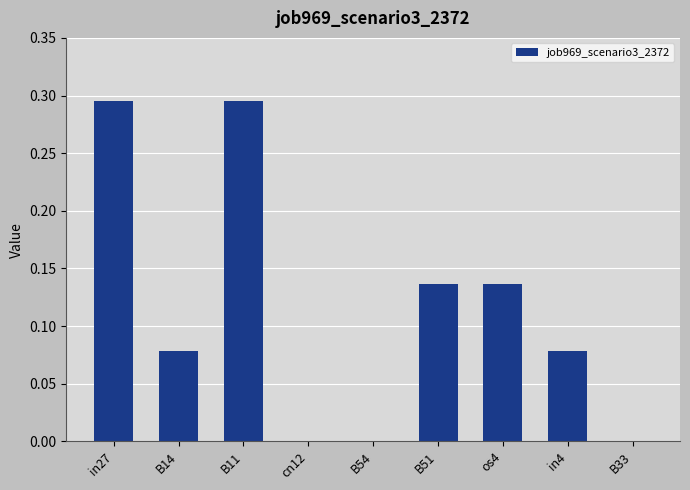

True or false: the data shows 0.0 at B14.

False